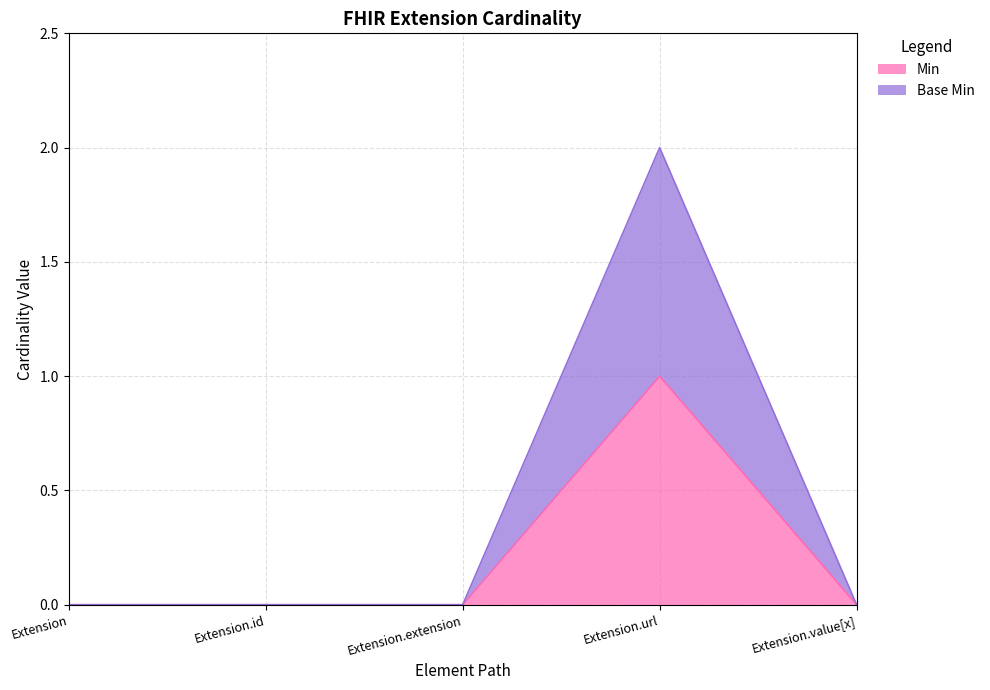

Rank the categories by Min value from lowest to highest.

Extension, Extension.id, Extension.extension, Extension.value[x], Extension.url